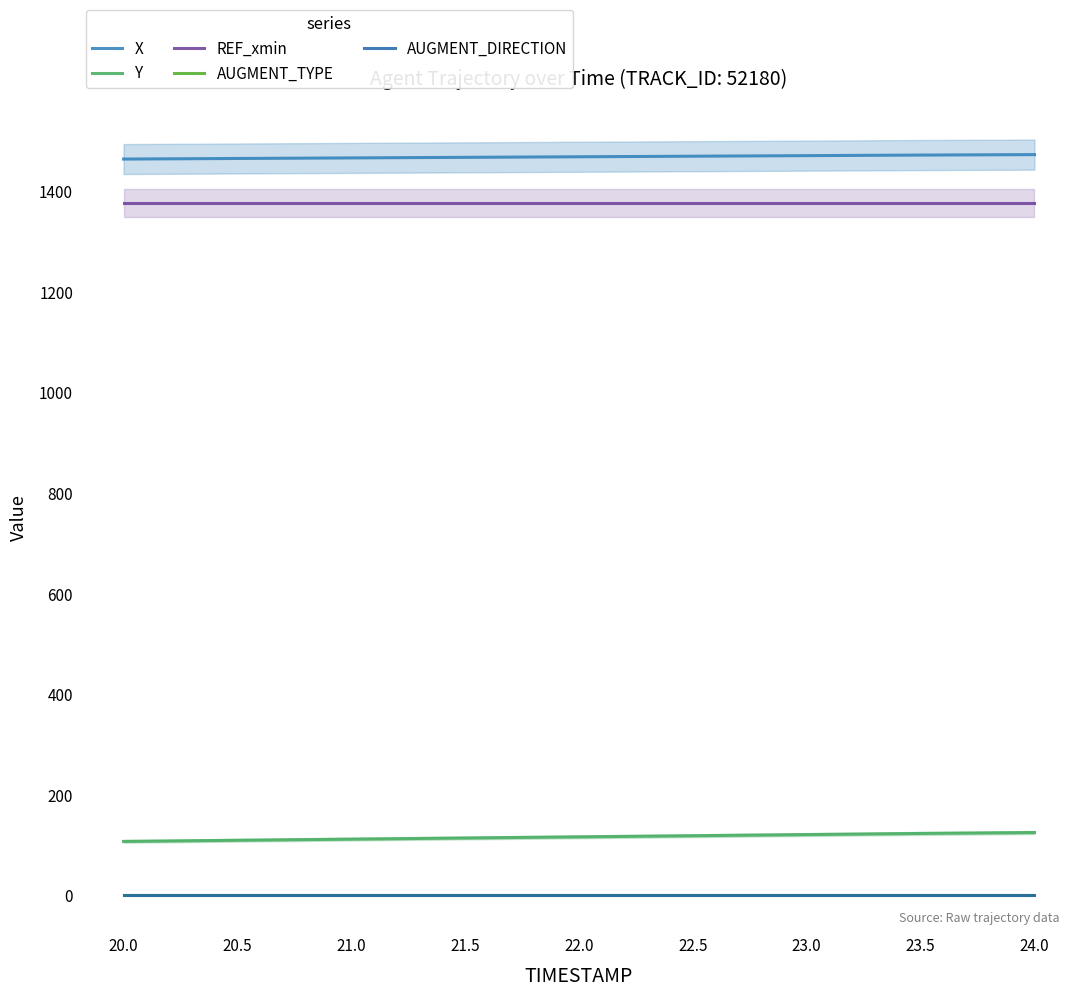

Which series has the largest total across all categories?

X